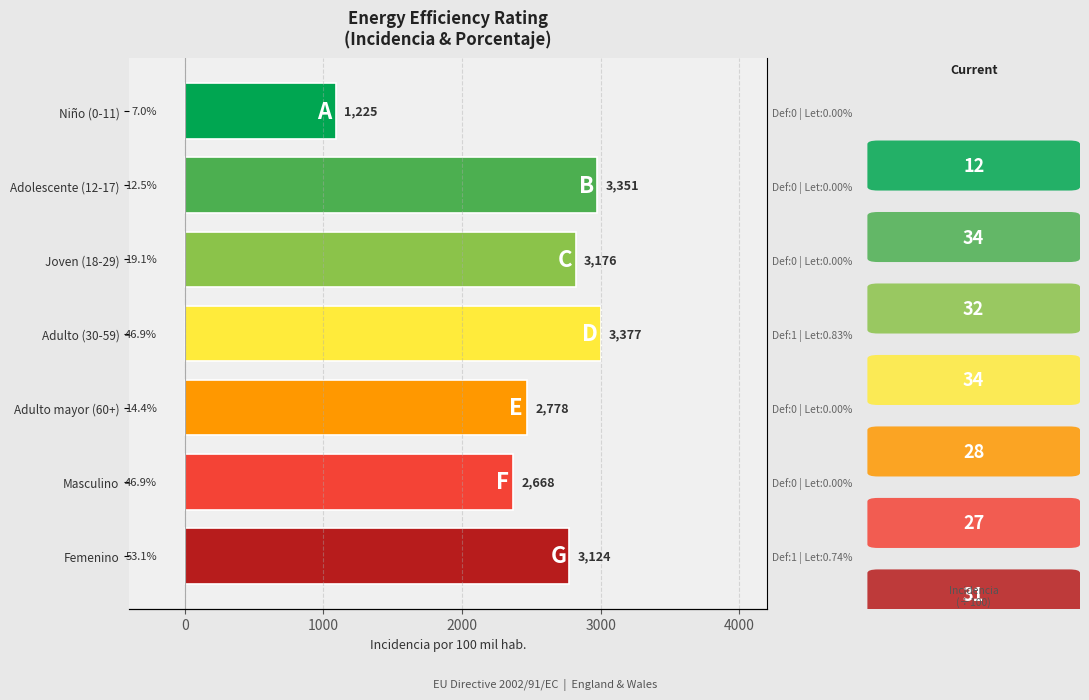

What is the average value?

2499.6